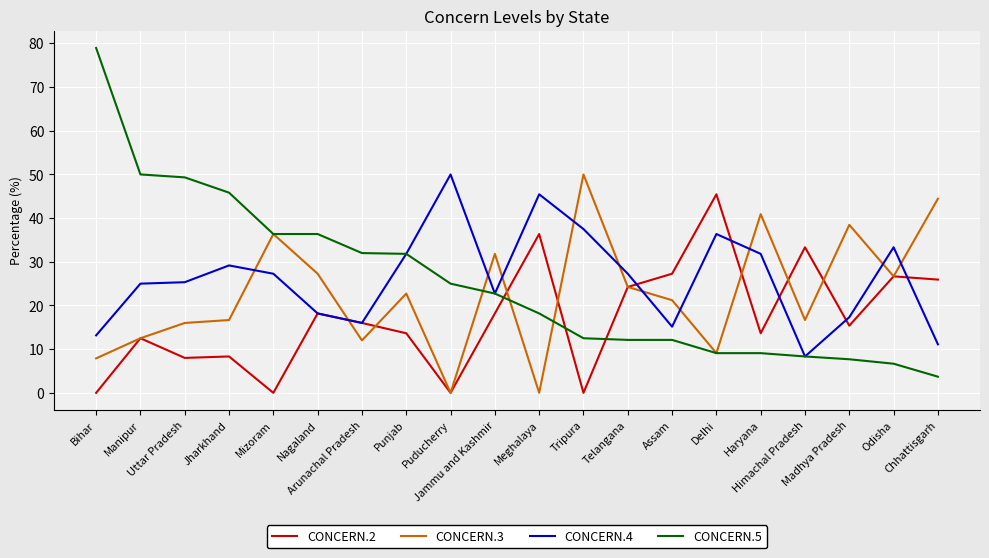

The CONCERN.3 series shows 45.7 at Jammu and Kashmir. True or false?

False